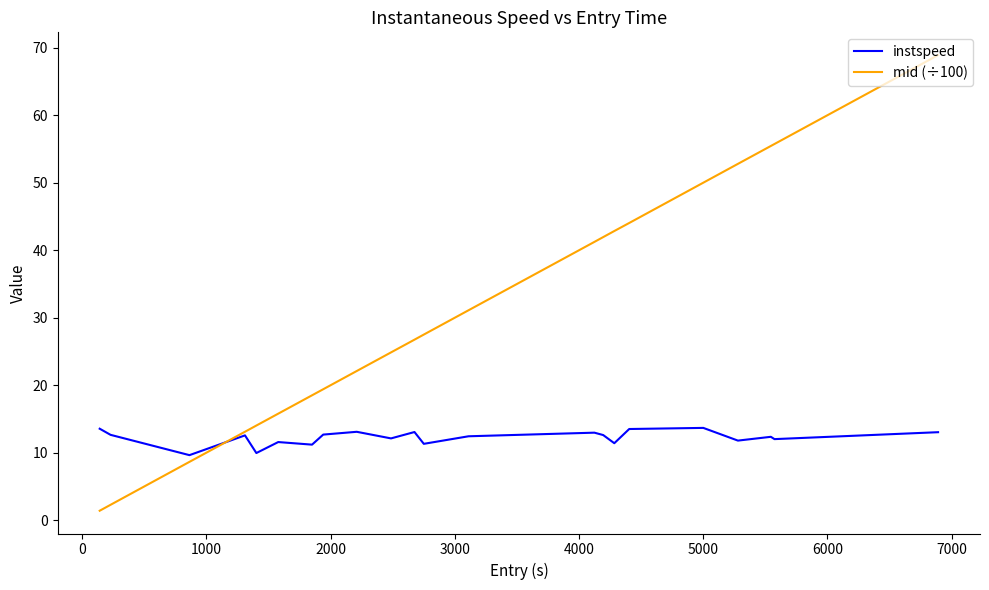

What is the minimum value for instspeed?

9.7